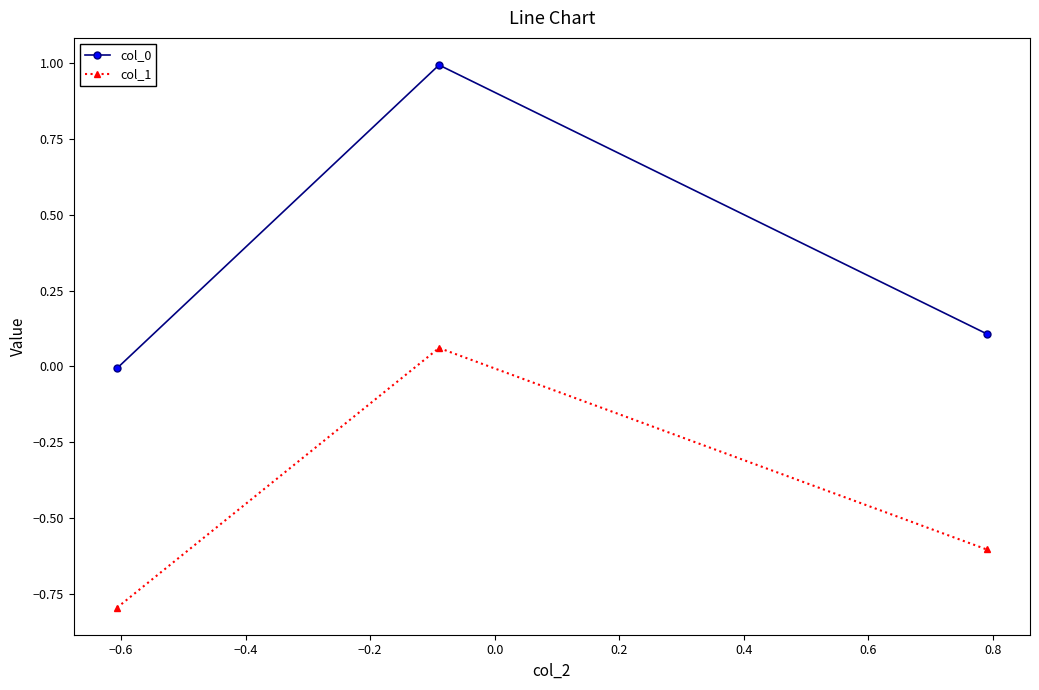

What is the highest value of the col_0 series?

1.0